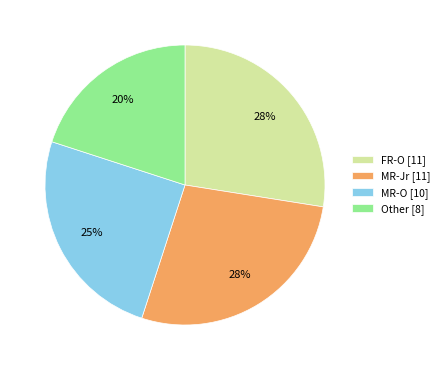

Between FR-O [11] and Other [8], which is larger?

FR-O [11]